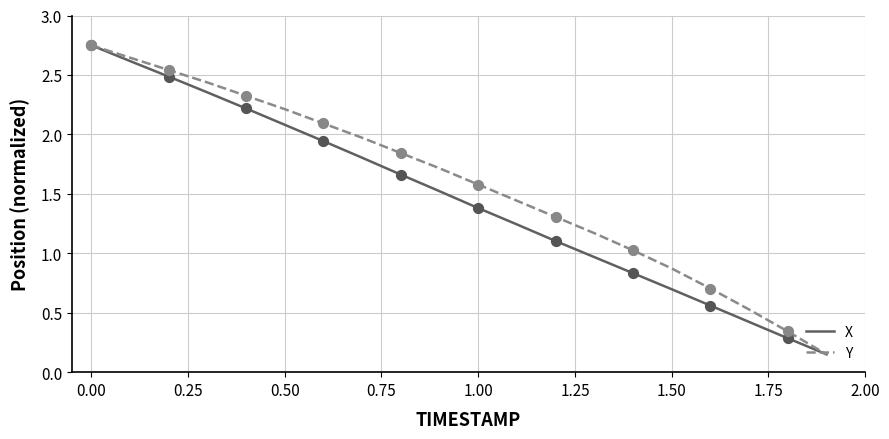

Which series has the largest total across all categories?

Y